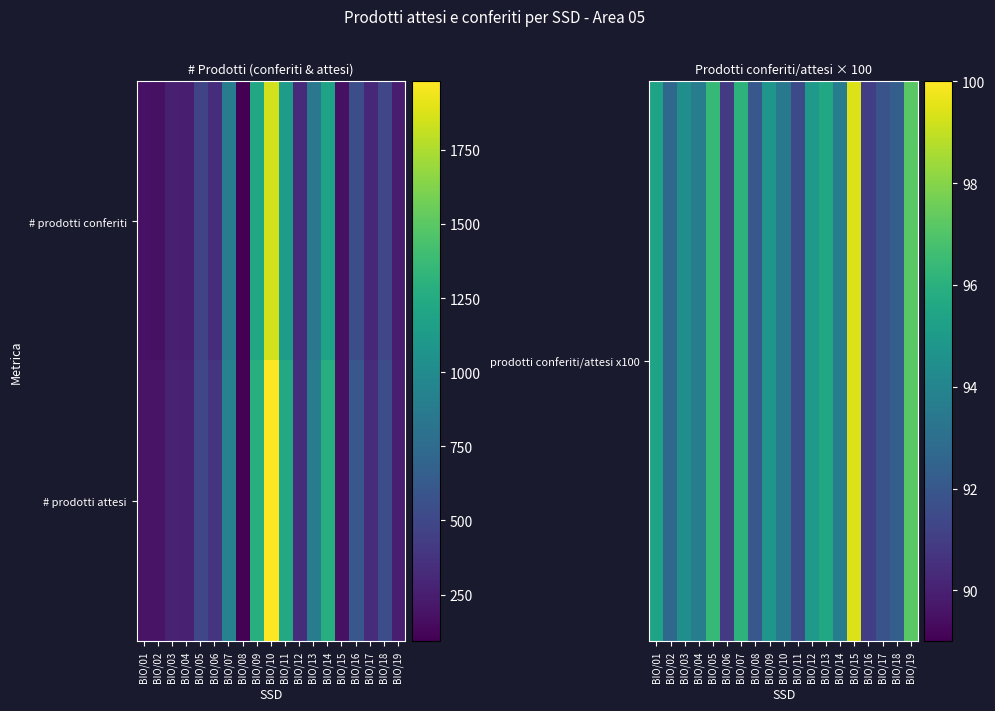

How many distinct data groups are displayed?

2